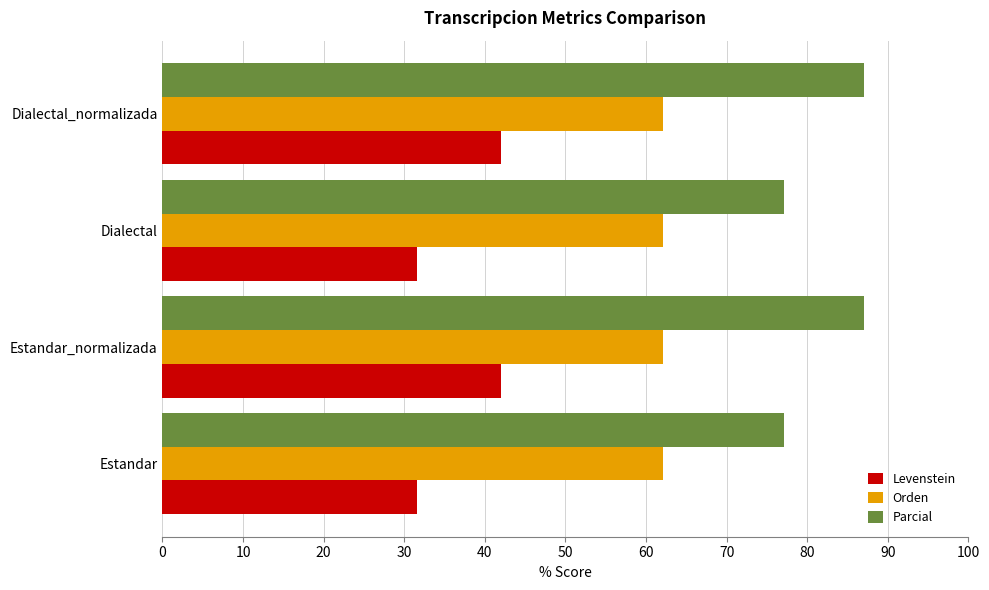

Which series has the widest spread of values?

Levenstein